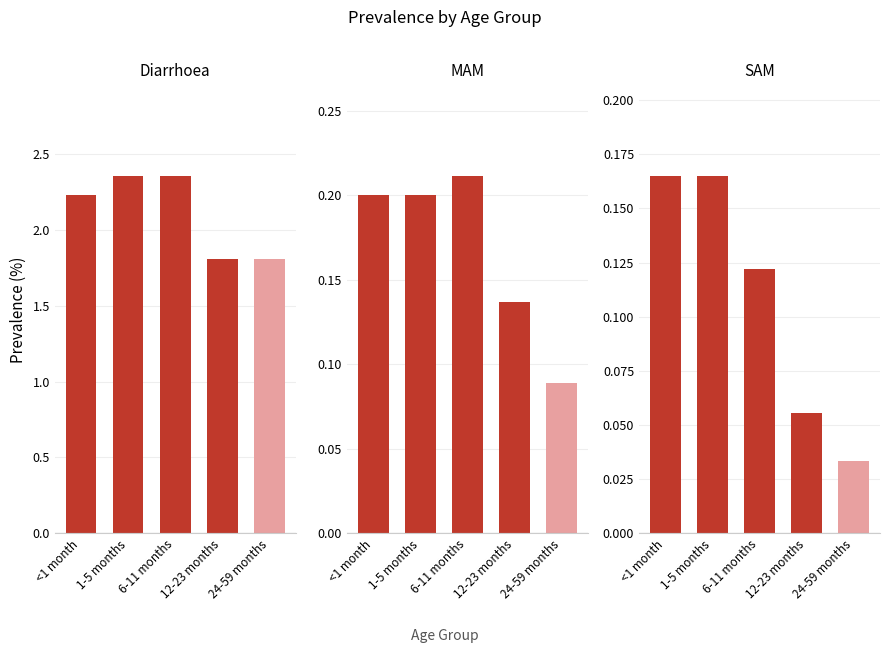

Which category has the lowest value across all series?

24-59 months